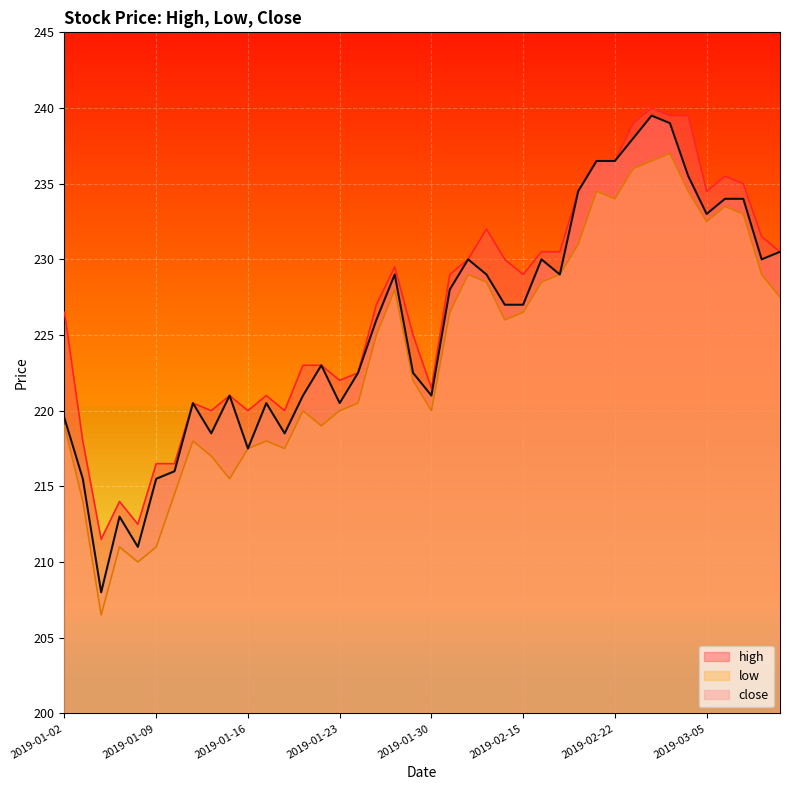

Which has a higher value, 2019-01-16 or 2019-01-24?

2019-01-24